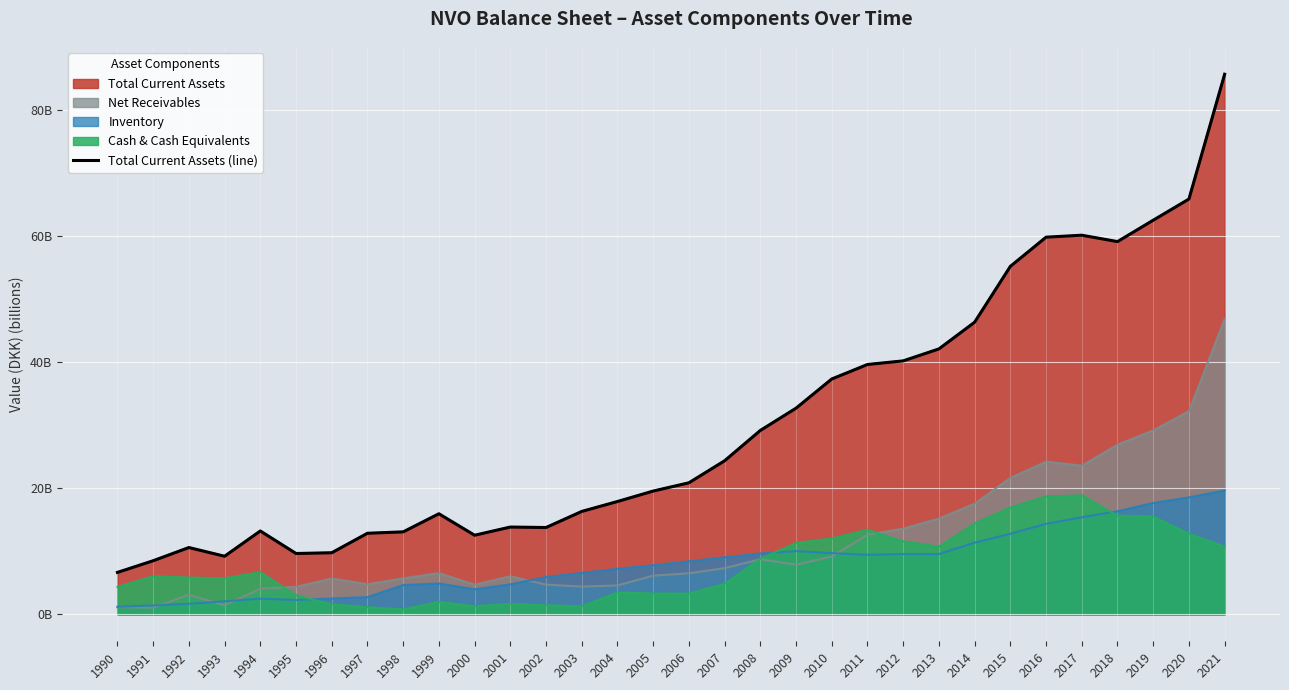

How many lines are shown in the chart?

1